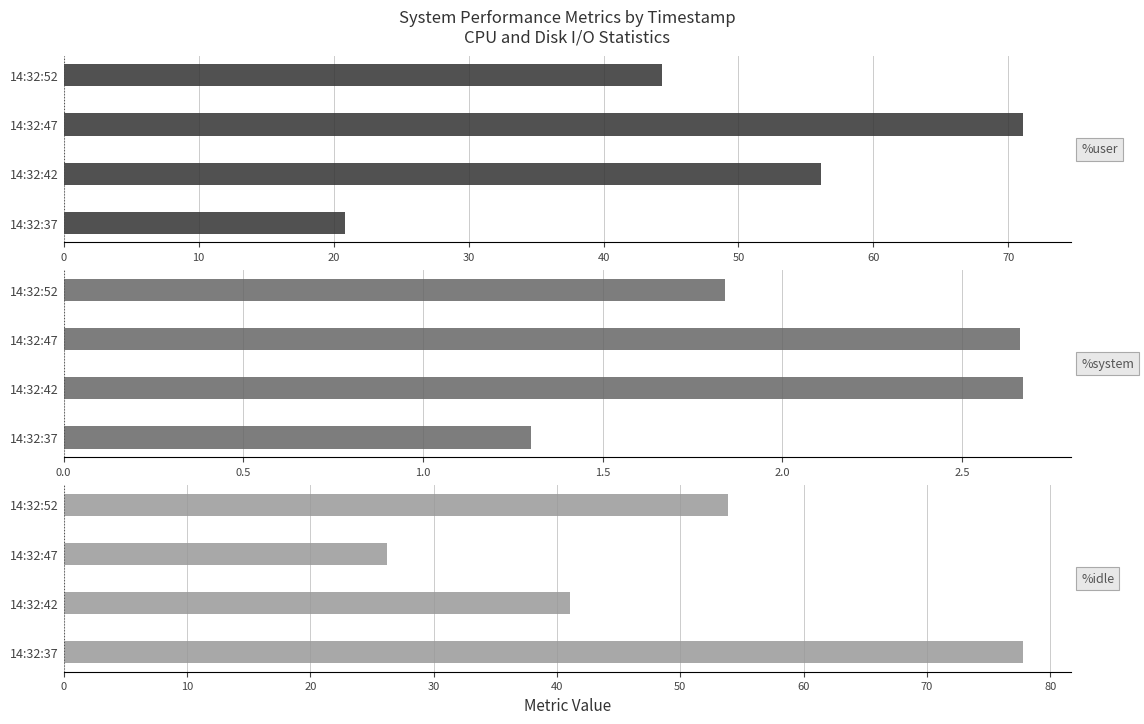

How many categories are shown in the chart?

4